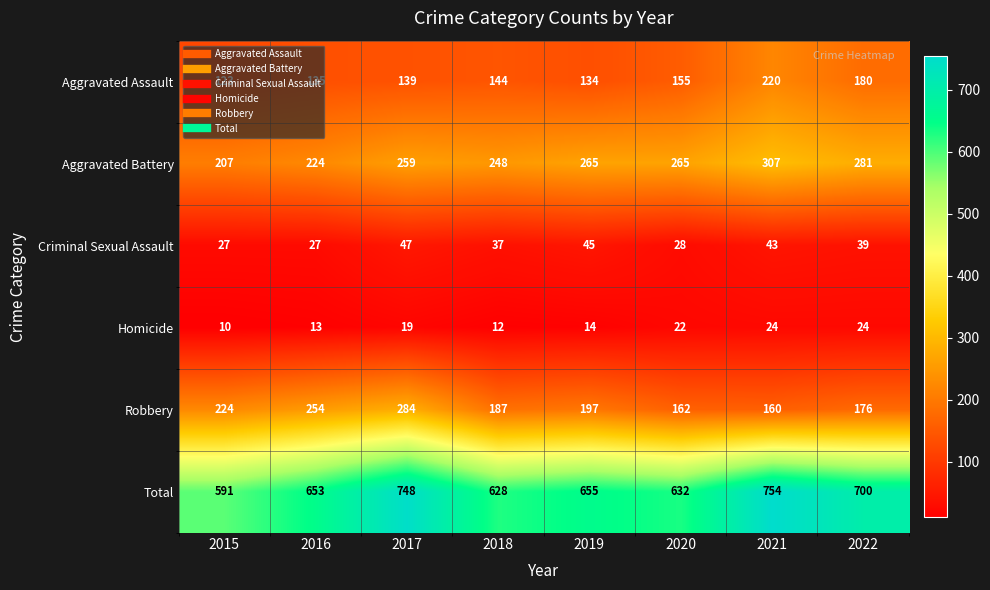

Is it true that Total equals 1164 at 2019?

False